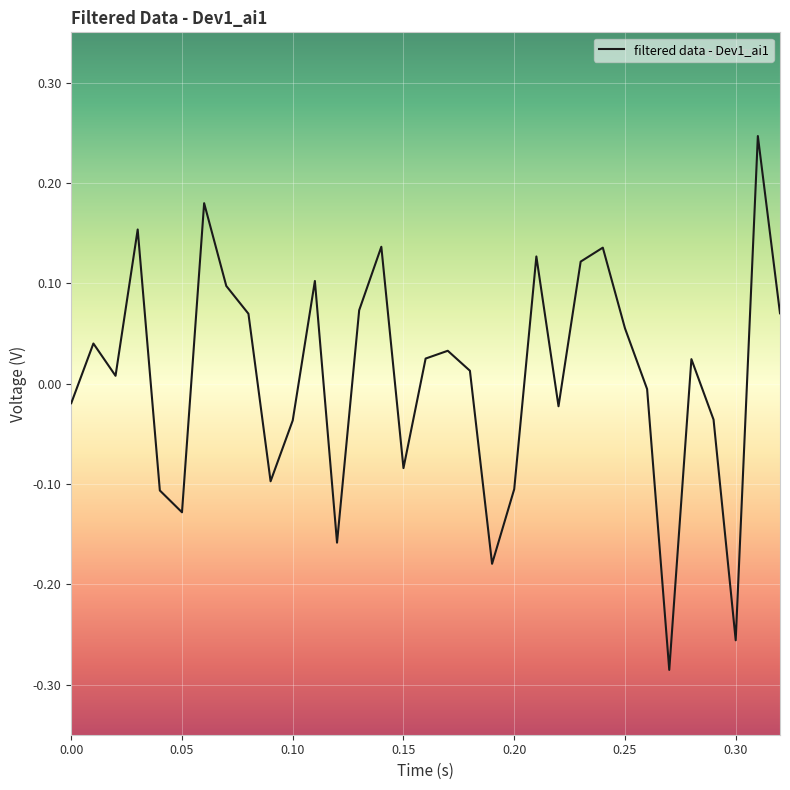

What is the difference between the maximum and minimum values?

0.5